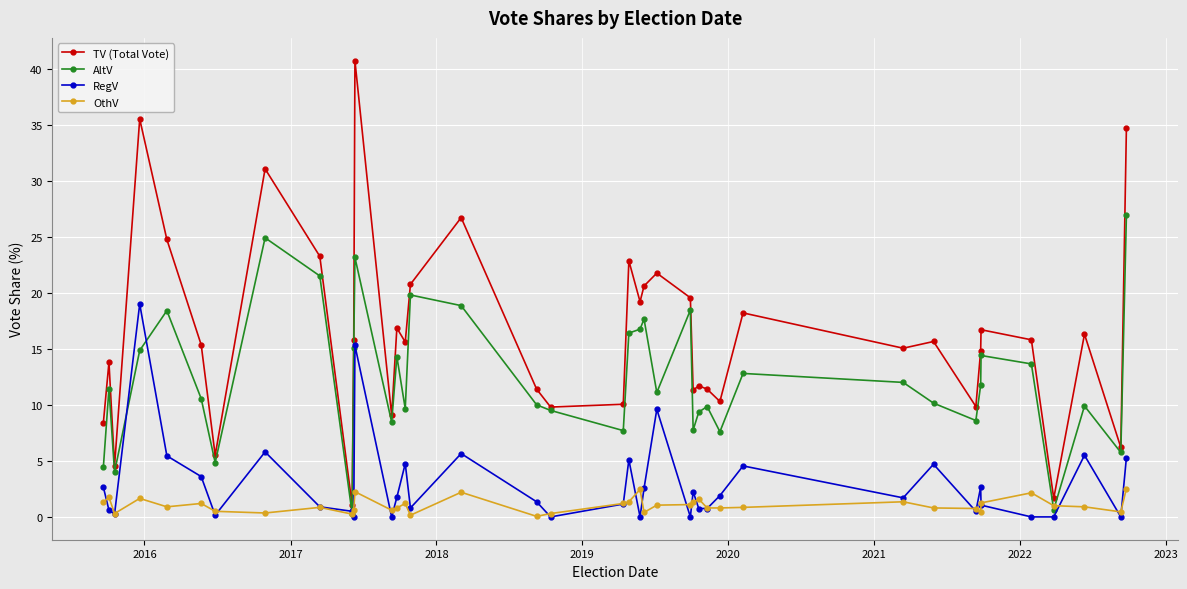

How many distinct data groups are displayed?

4